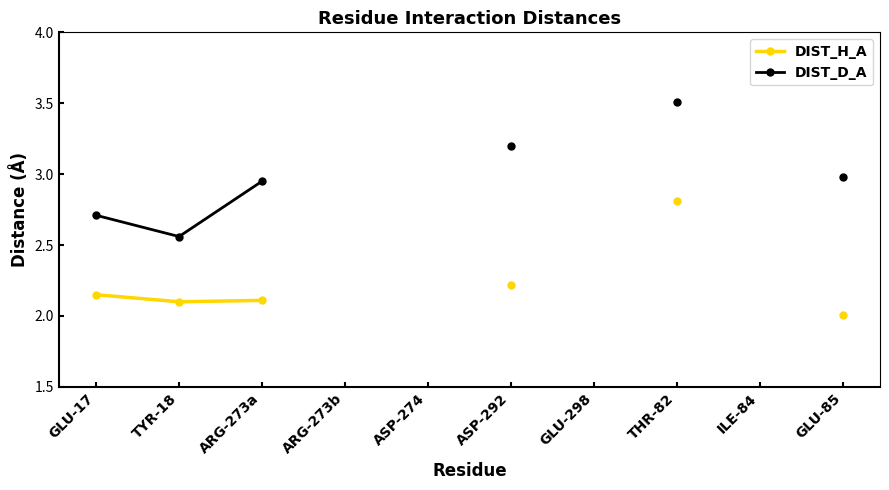

Rank the series by their maximum value, from highest to lowest.

DIST_D_A, DIST_H_A